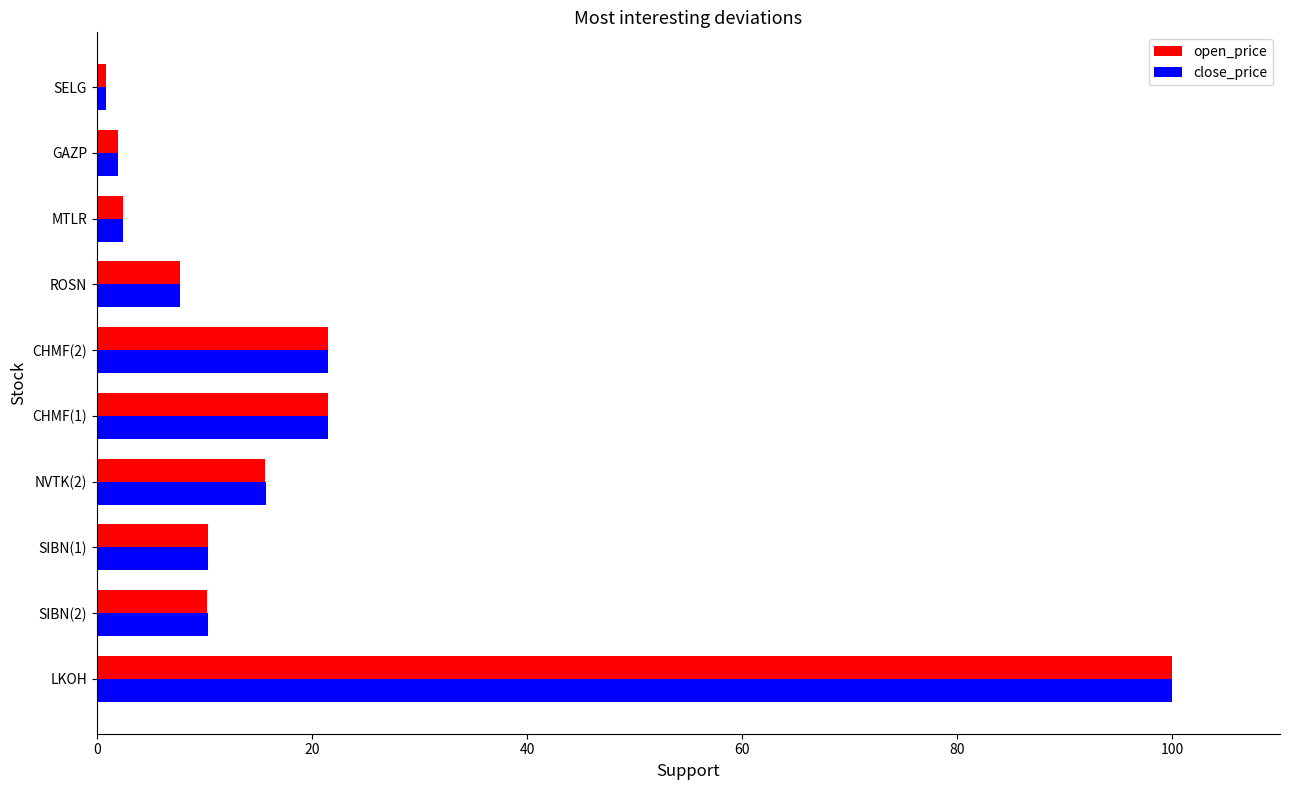

At which category is the sum across all series the highest?

LKOH